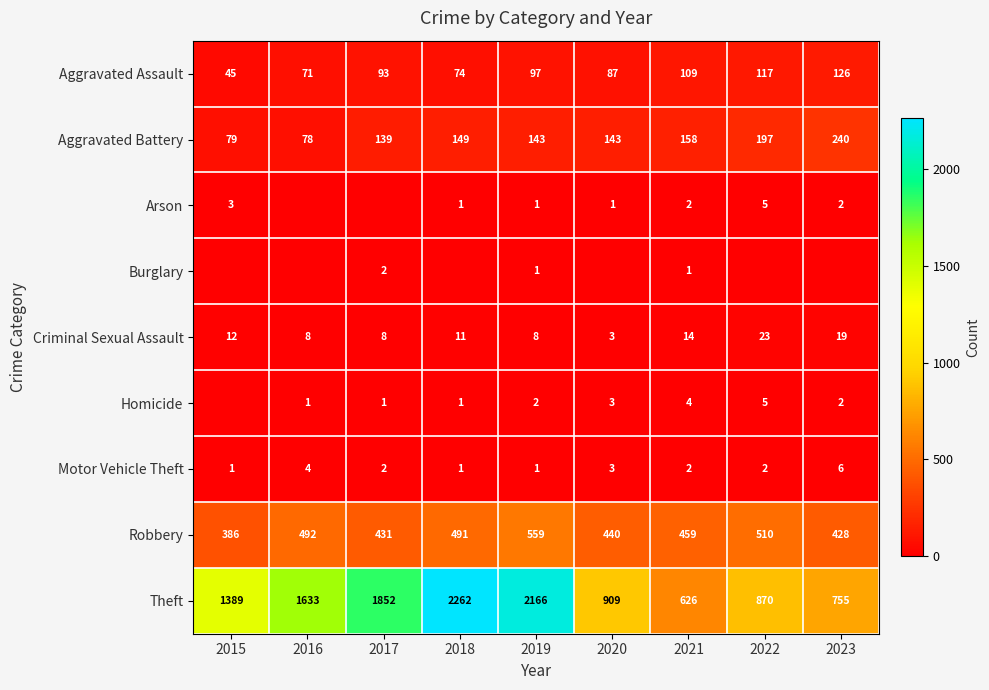

The Aggravated Battery series shows 158 at 2021. True or false?

True